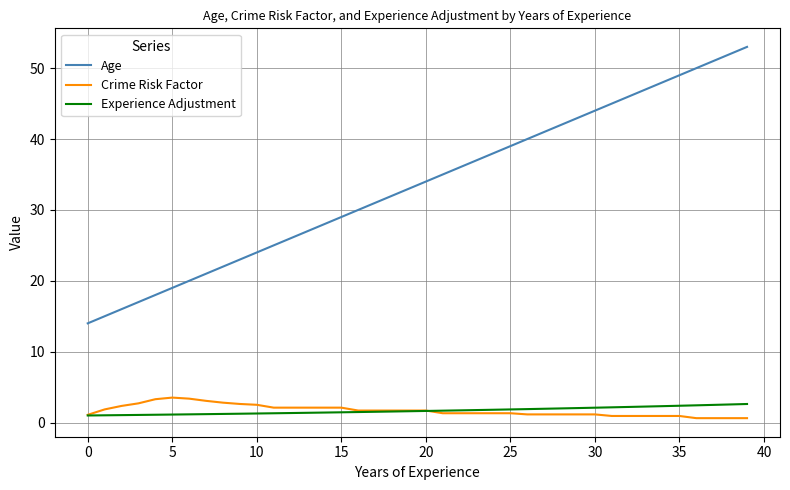

Which series has the largest total across all categories?

Age